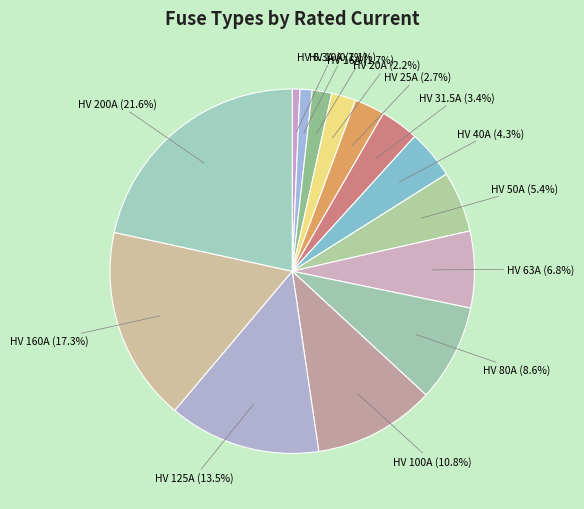

Count the number of slices in the pie.

14